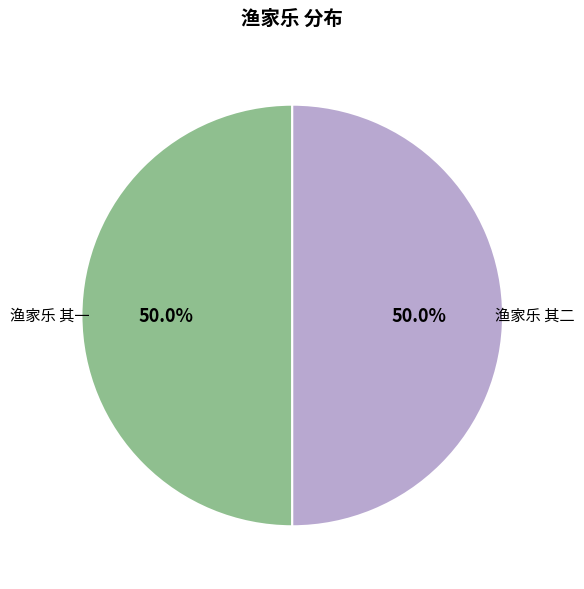

To the nearest percent, what is the combined percentage of 渔家乐 其二 and 渔家乐 其一?

100%